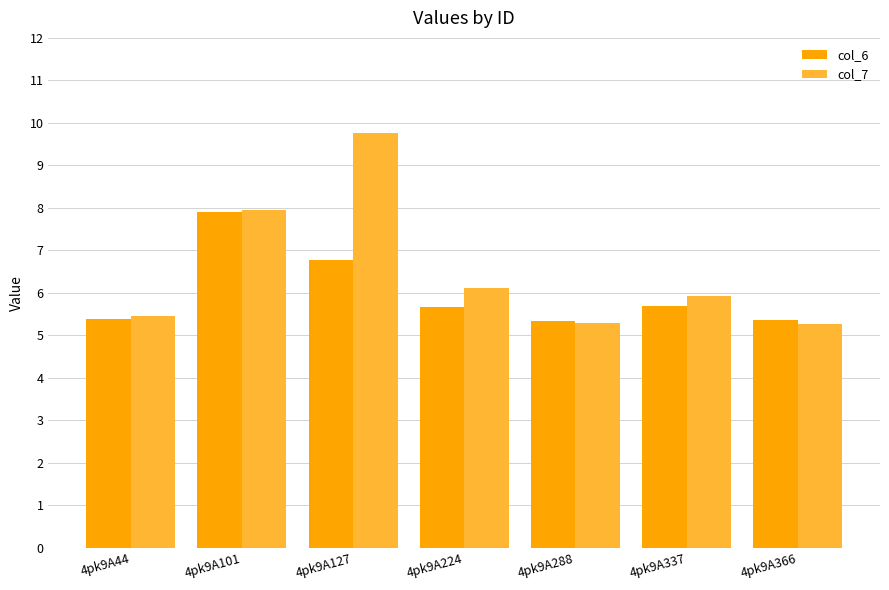

Does the chart contain any negative values?

No